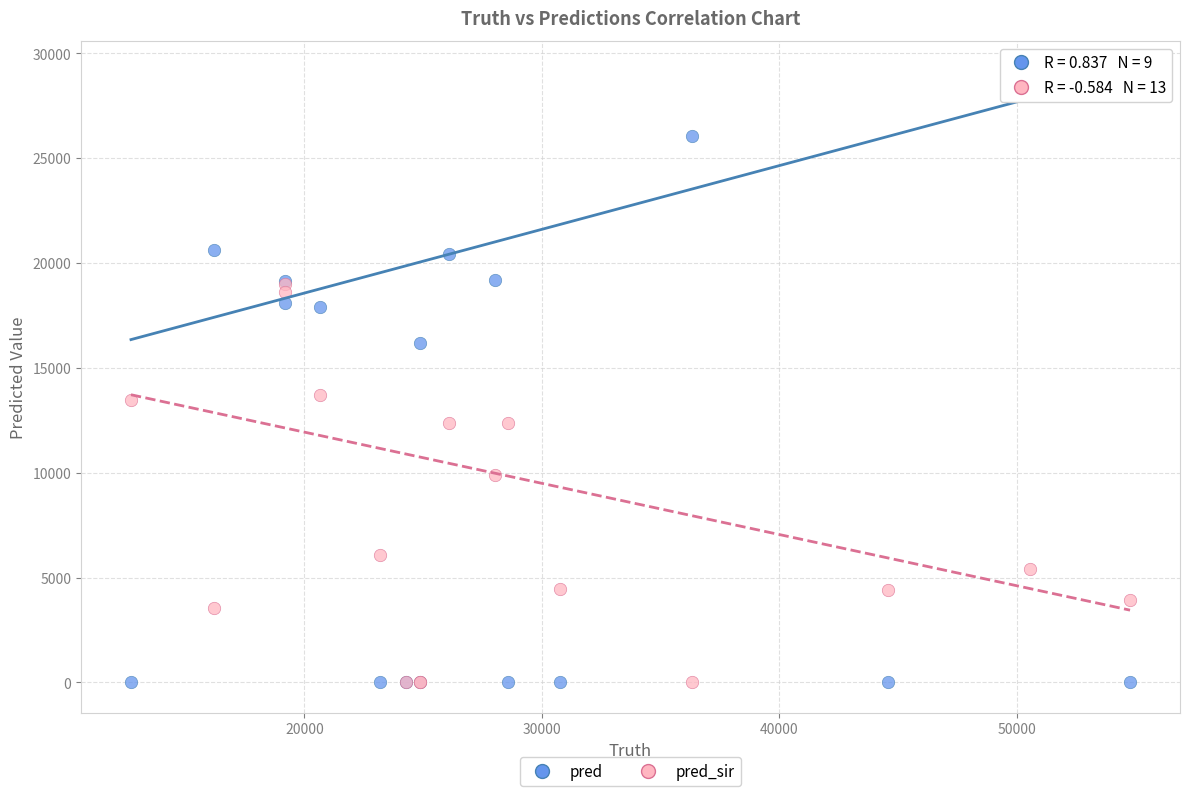

Which series contains the highest Y value?

pred